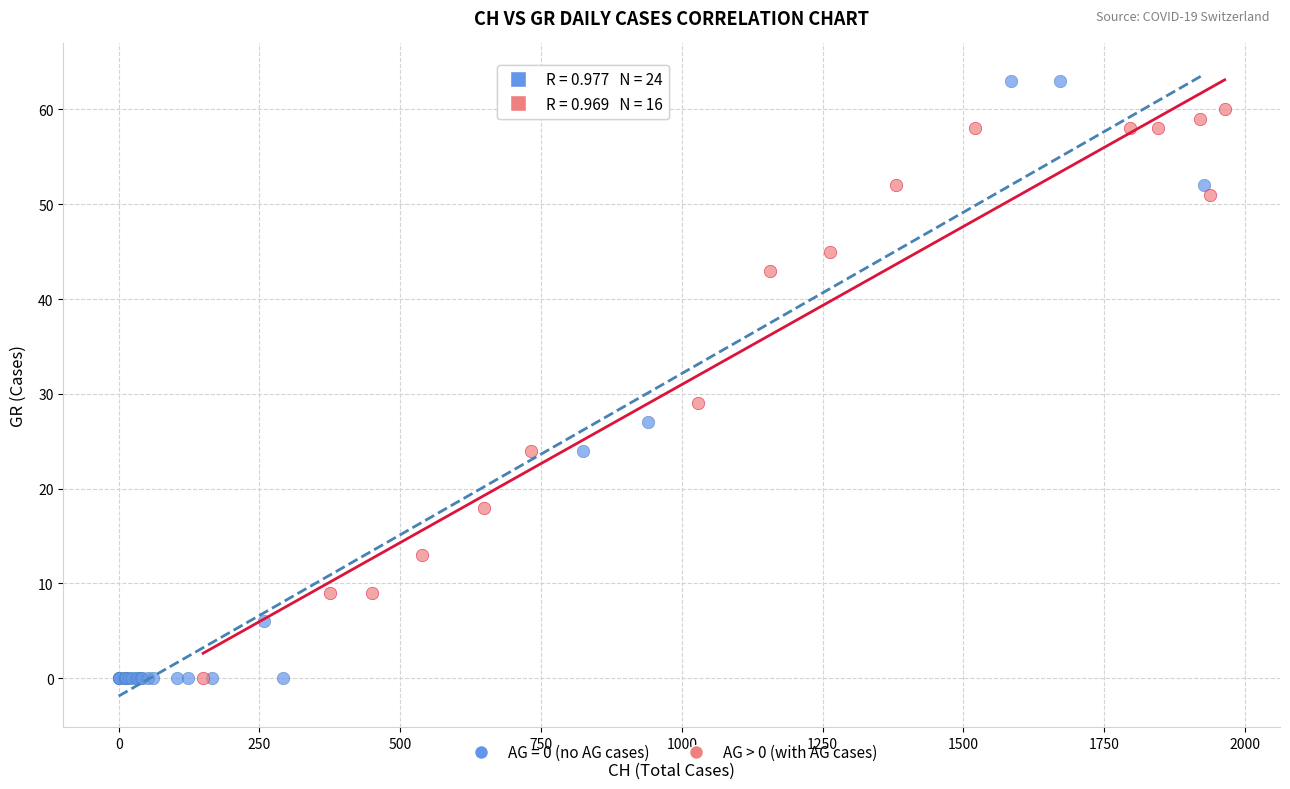

Which series reaches the maximum Y coordinate?

AG = 0 (no AG cases)